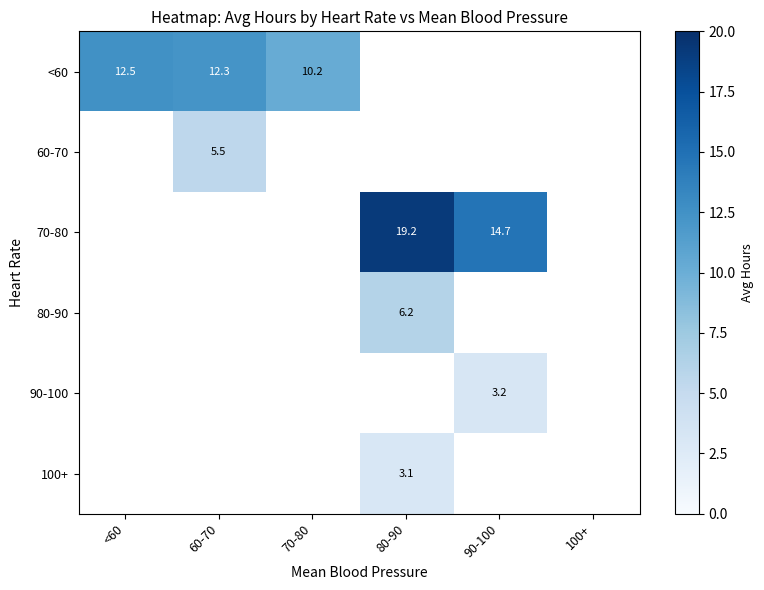

Is the value of 60-70 at 60-70 greater than the value of 90-100 at 90-100?

Yes